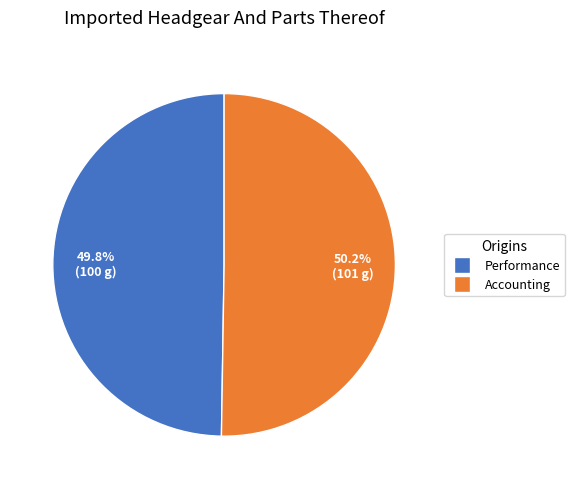

How many segments does this pie chart have?

2